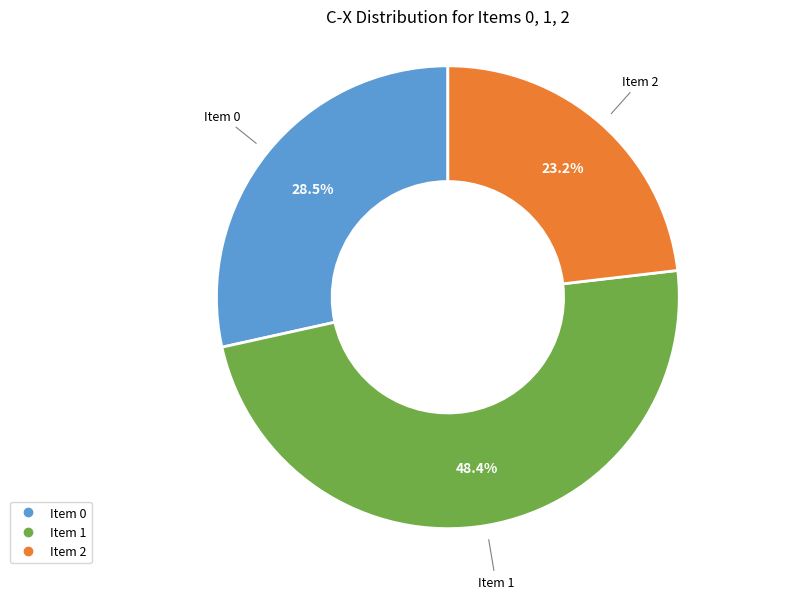

Does any single category account for the majority?

No